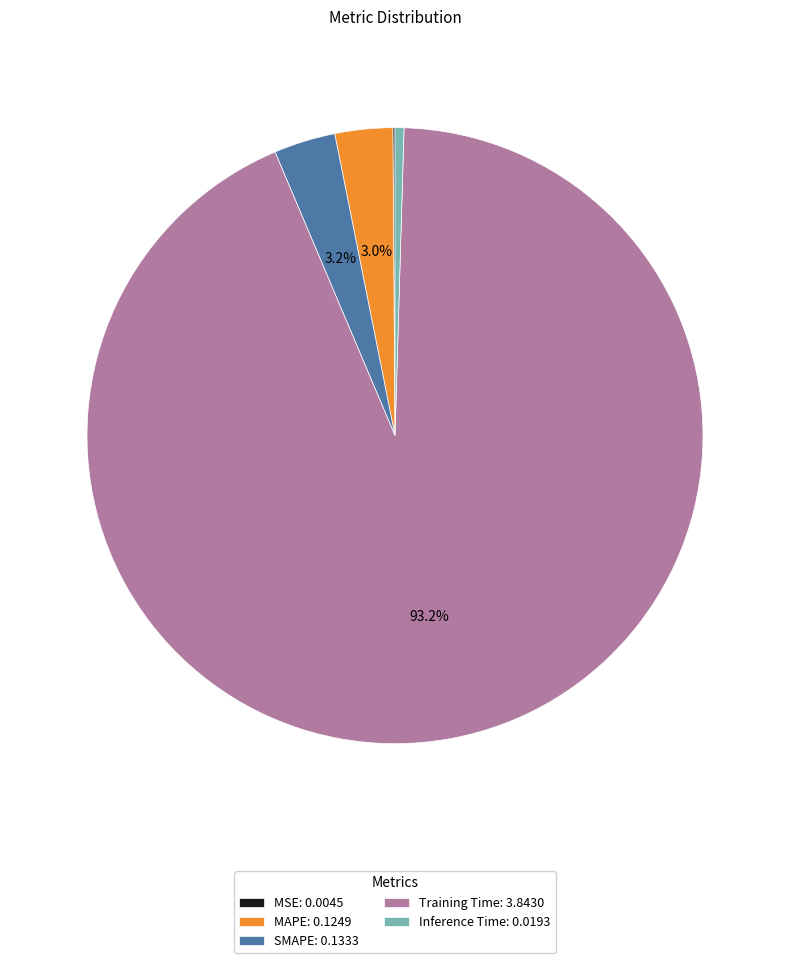

Does any single category account for the majority?

Yes